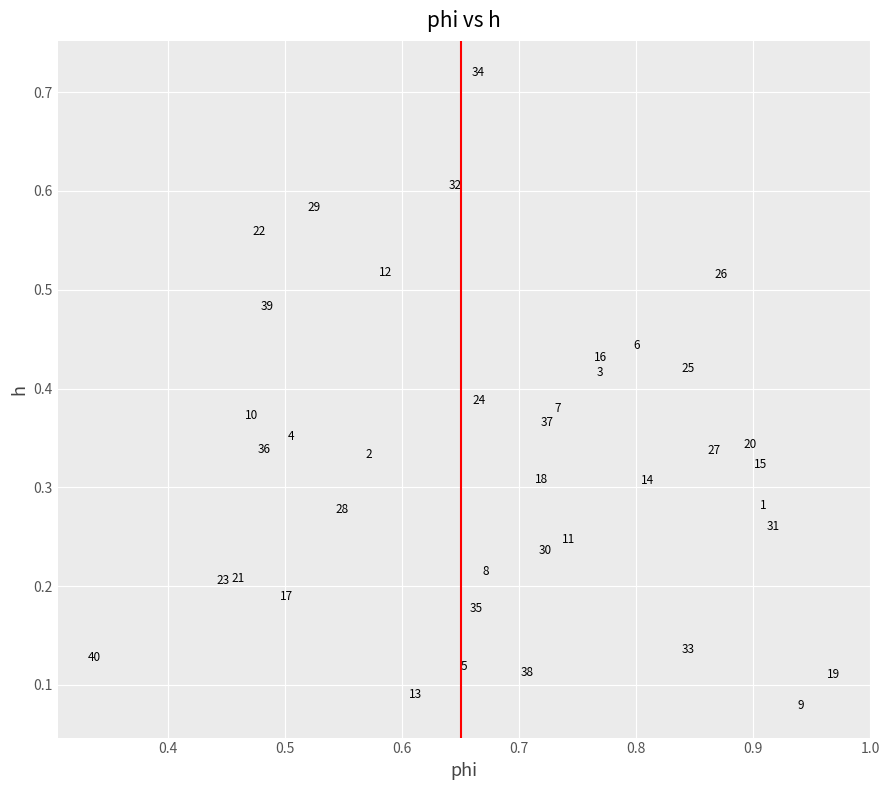

How many data points are displayed?

40